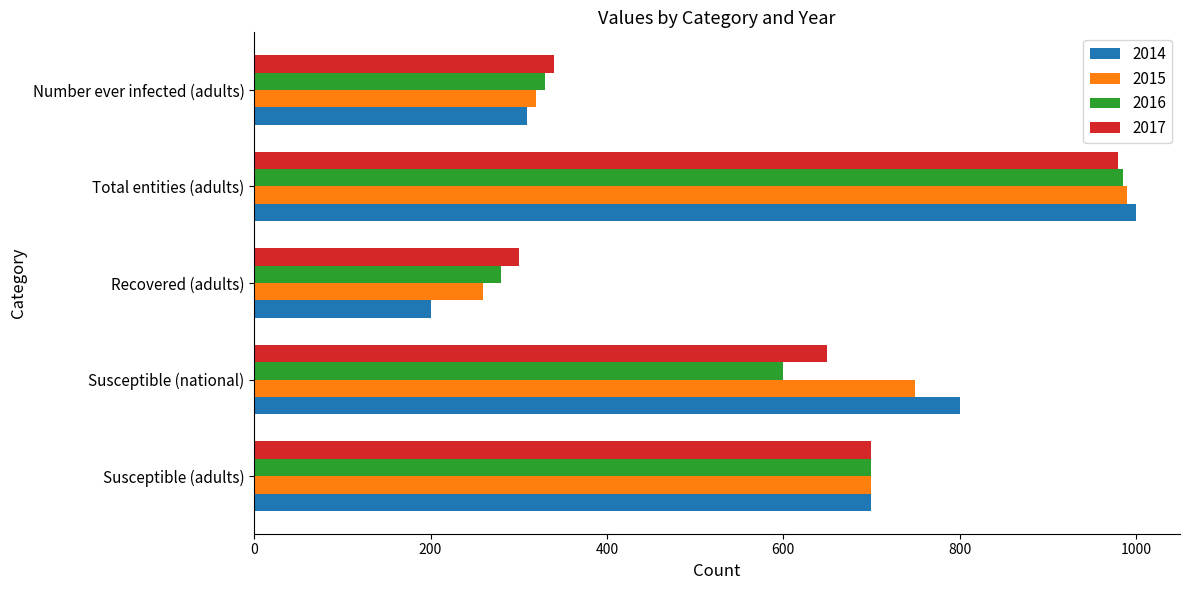

Count the number of data series in this chart.

4